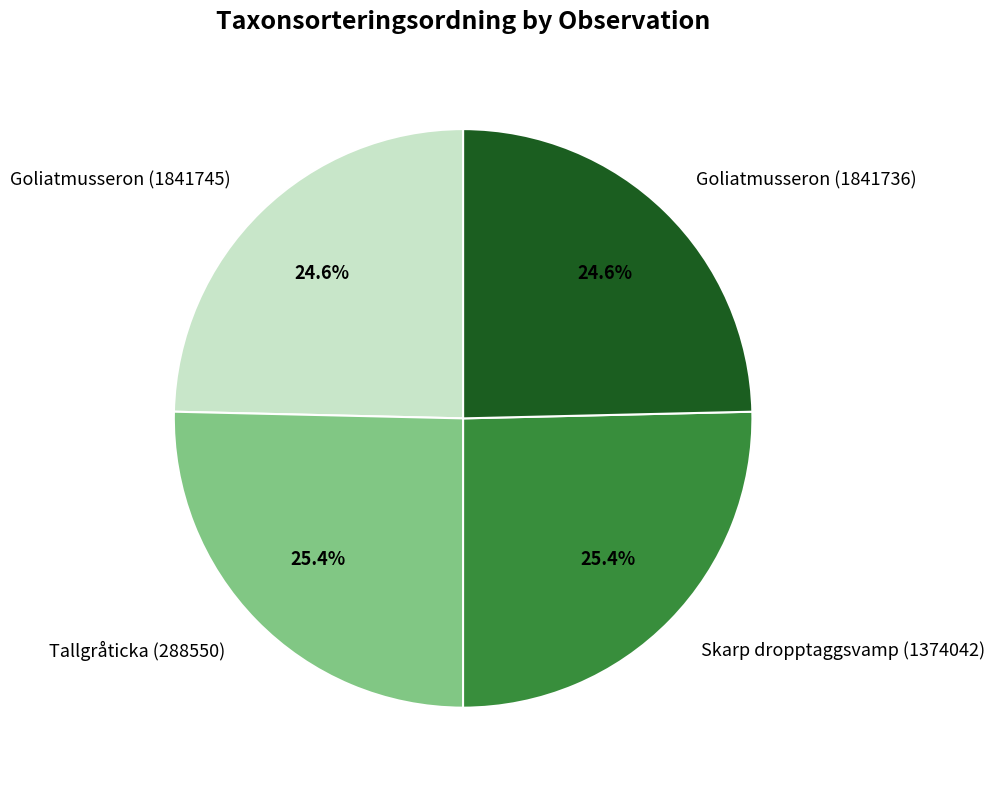

Which has a higher value, Skarp dropptaggsvamp (1374042) or Goliatmusseron (1841745)?

Skarp dropptaggsvamp (1374042)